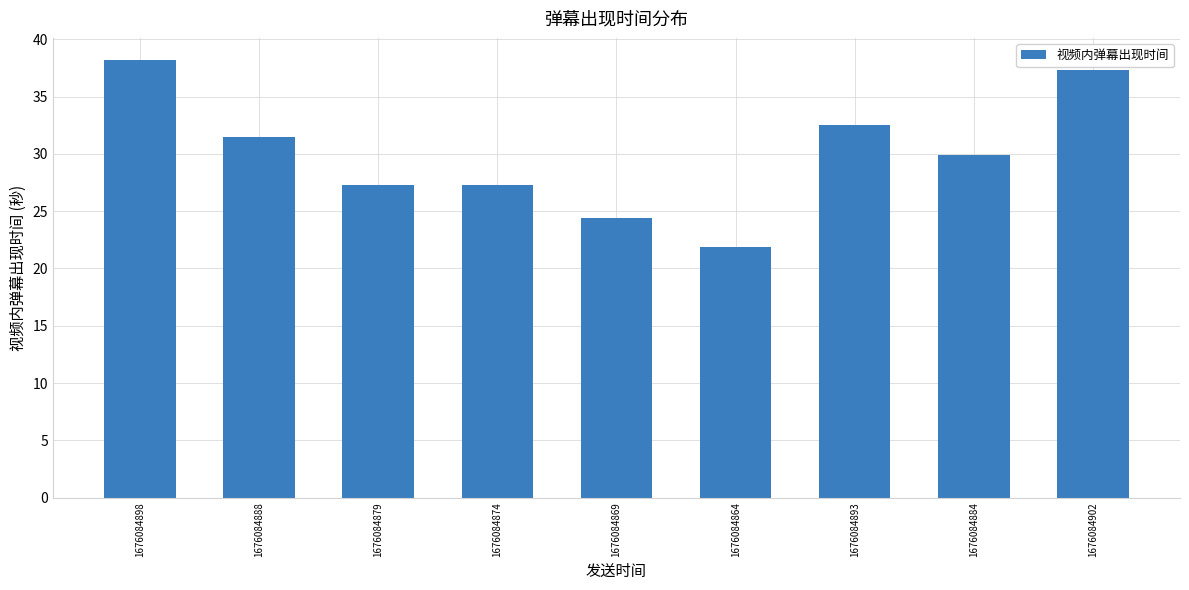

Reading right to left, transcribe all the data shown in this chart.

1676084902=37.3	1676084884=29.9	1676084893=32.6	1676084864=21.9	1676084869=24.4	1676084874=27.3	1676084879=27.3	1676084888=31.4	1676084898=38.2